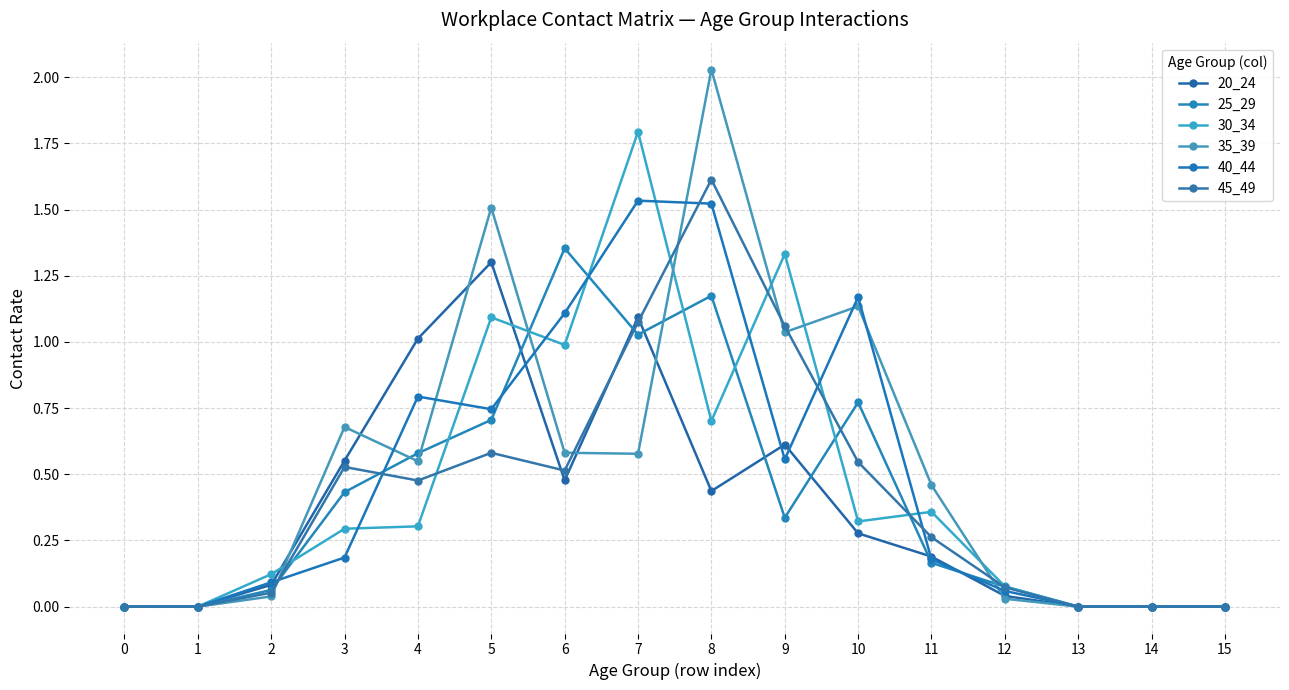

What is the difference between the maximum and minimum values in the 40_44 series?

1.5